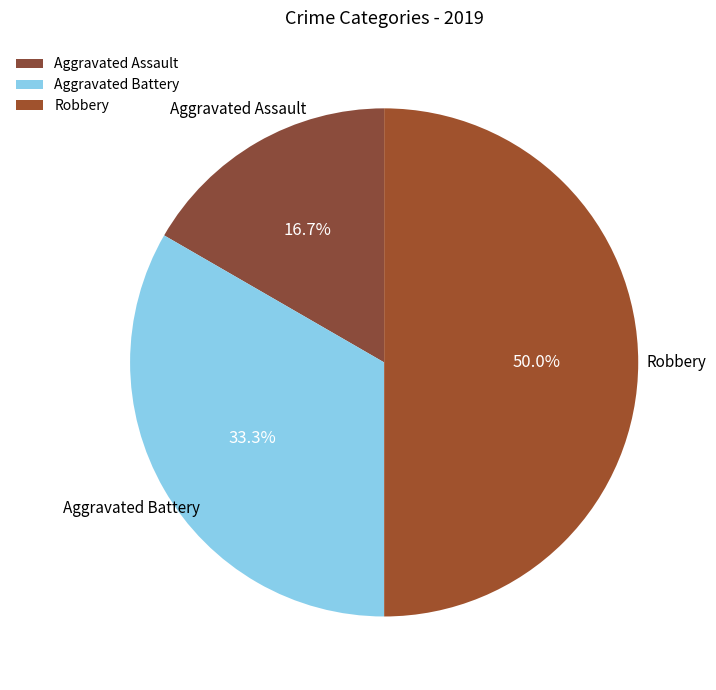

Does Aggravated Battery represent more than half of the total?

No